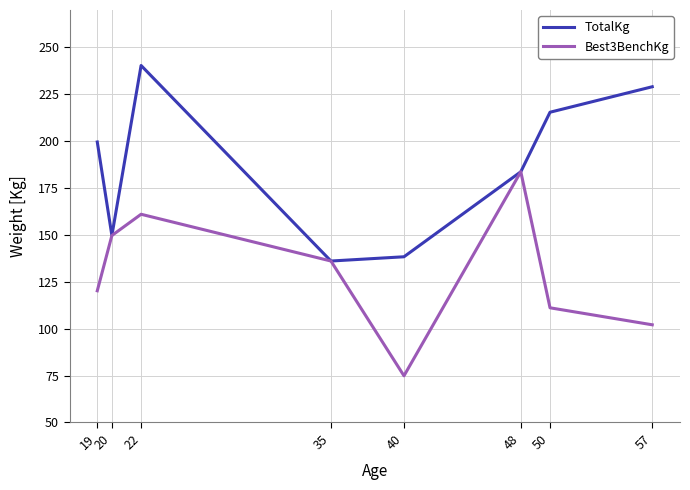

What is the minimum value shown in the chart?

74.8